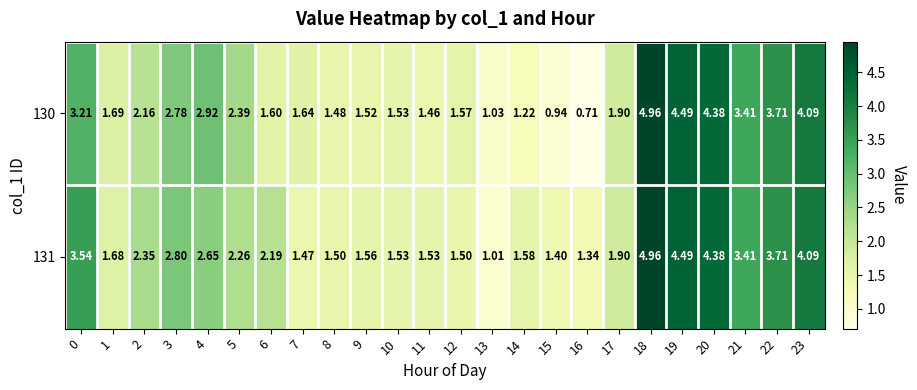

Is the value of 130 at 6 greater than the value of 131 at 2?

No